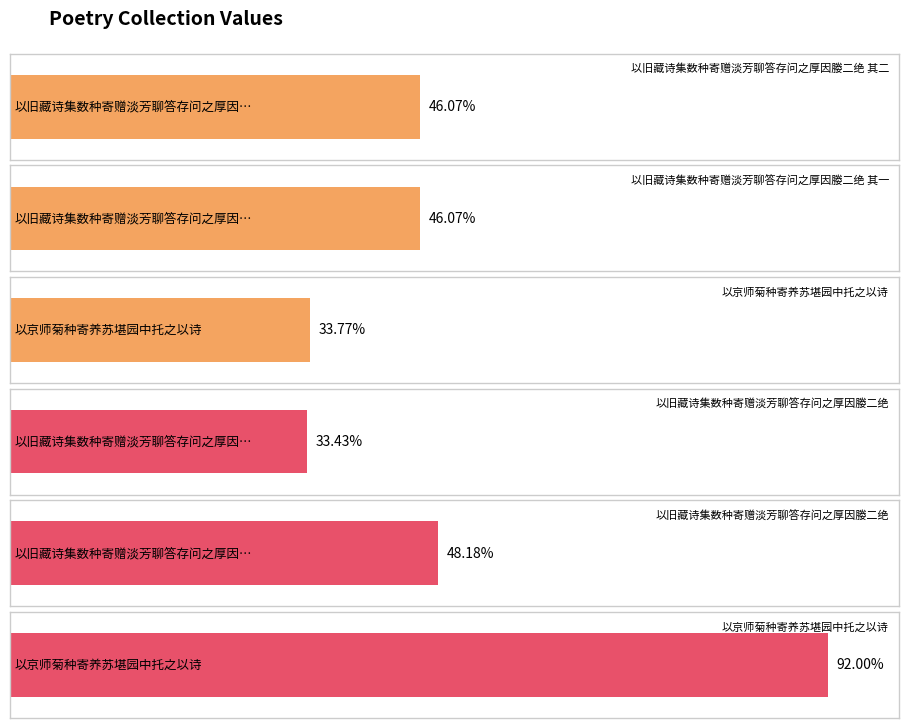

List the labels in order of value, largest first.

以京师菊种寄养苏堪园中托之以诗, 以旧藏诗集数种寄赠淡芳聊答存问之厚因媵二绝, 以旧藏诗集数种寄赠淡芳聊答存问之厚因媵二绝 其二, 以旧藏诗集数种寄赠淡芳聊答存问之厚因媵二绝 其一, 以京师菊种寄养苏堪园中托之以诗, 以旧藏诗集数种寄赠淡芳聊答存问之厚因媵二绝